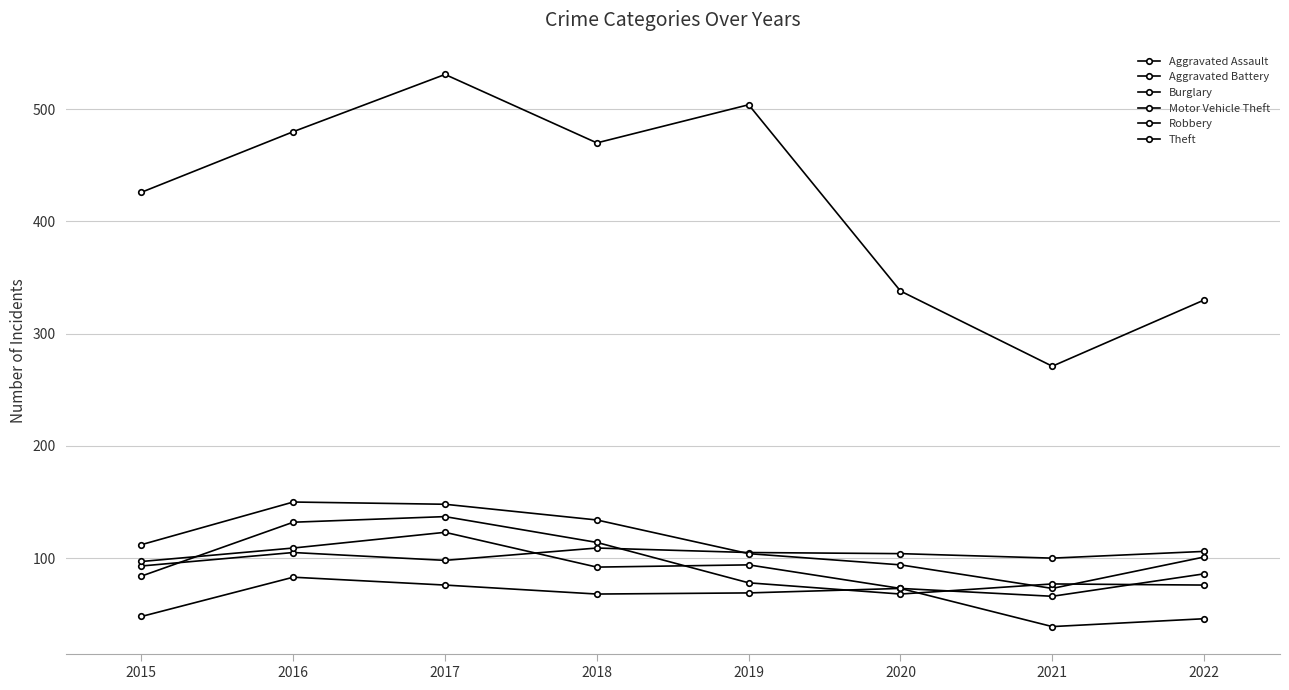

Does the chart display data point markers on the line(s)?

Yes